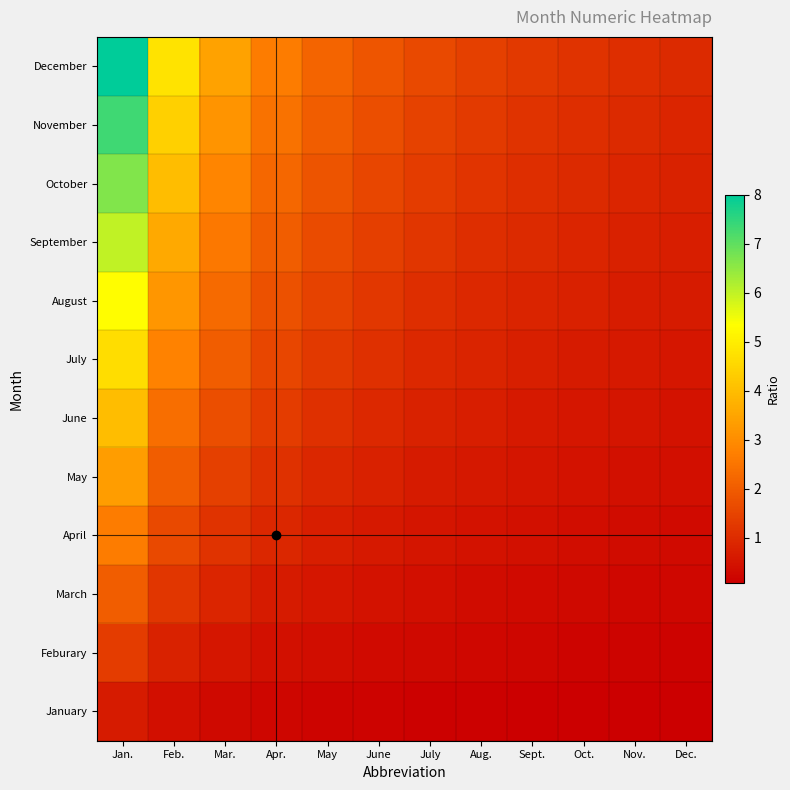

Rank the series at Apr. from lowest to highest value.

January, Feburary, March, April, May, June, July, August, September, October, November, December